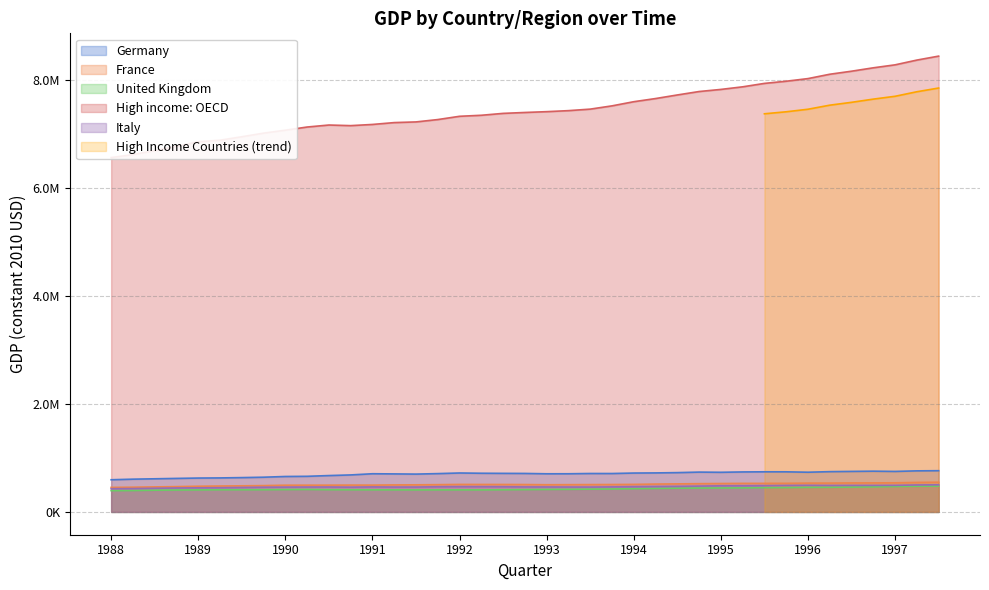

What is the value of the High income: OECD point at the 30th from the left?

7868738.0